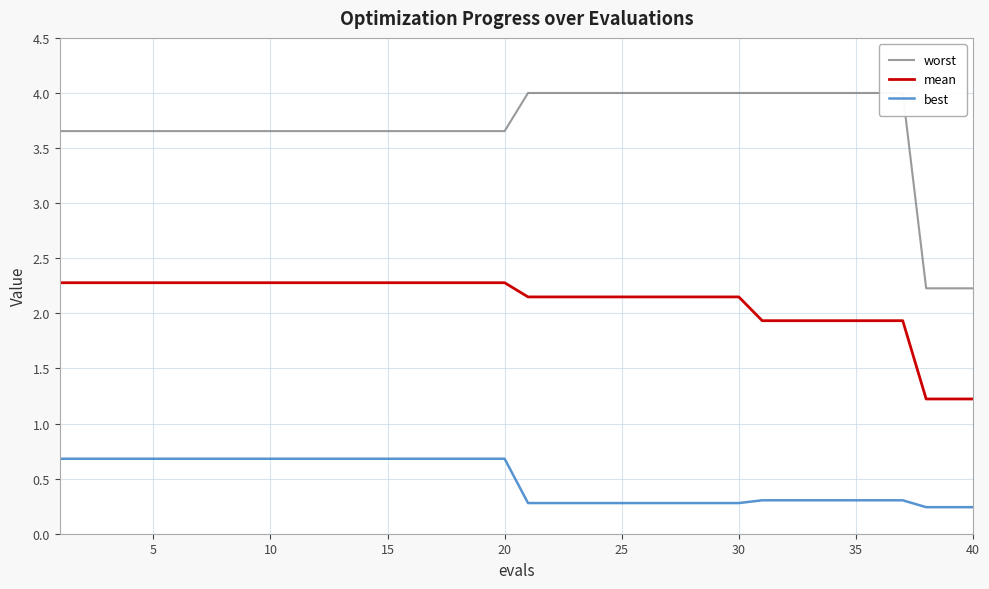

How many distinct data groups are displayed?

3